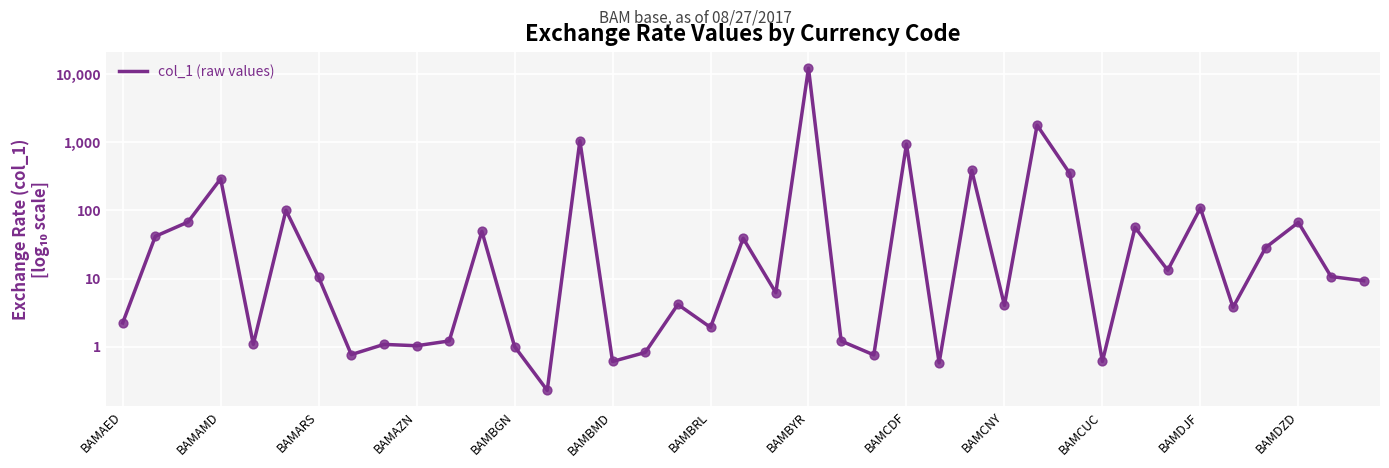

Is this an area chart (filled region under the line)?

No